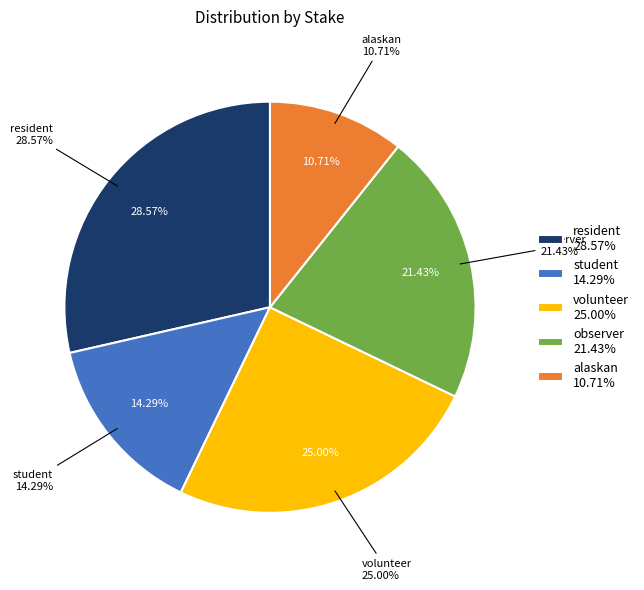

Does volunteer account for over 50% of the chart?

No